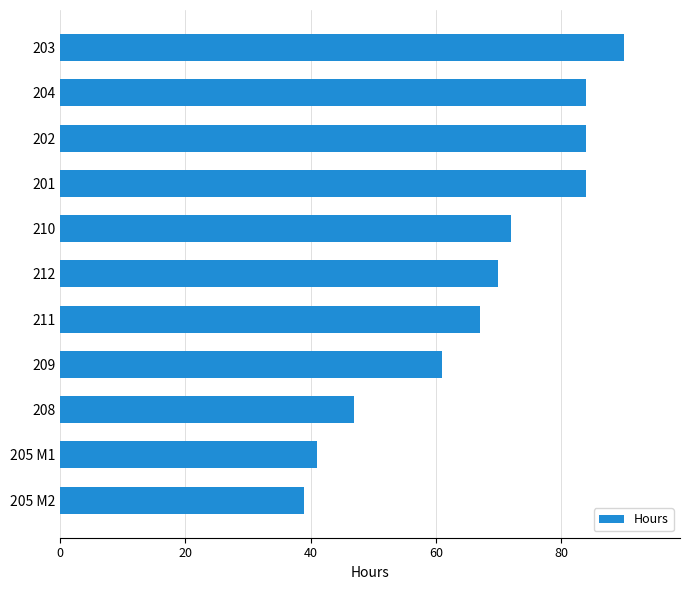

The value at 202 is 84. True or false?

True